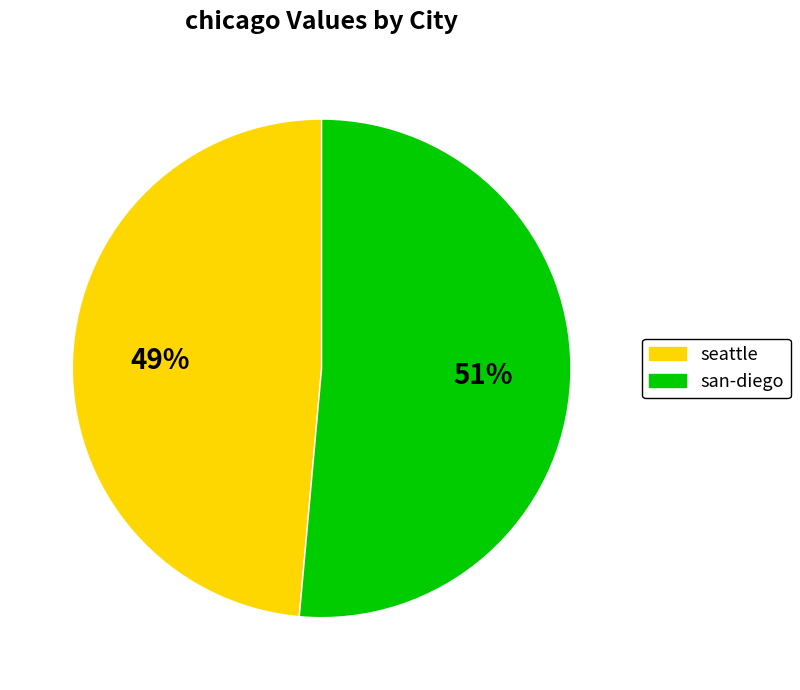

Count the number of slices in the pie.

2